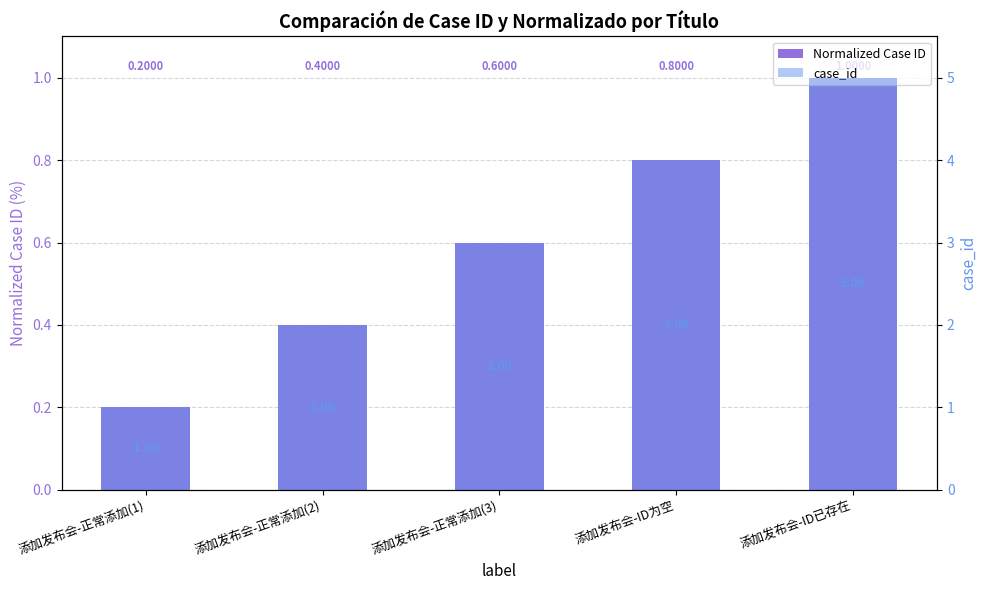

What is the label of the 4th bar from the left?

添加发布会-ID为空